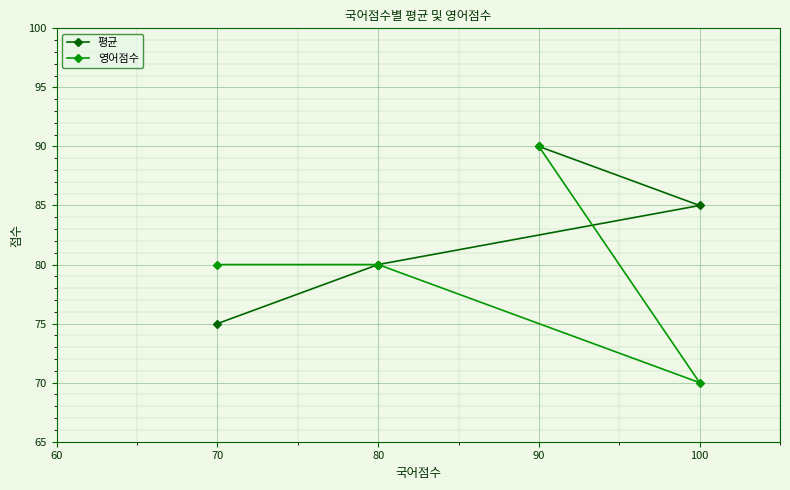

How many interior local valleys does the 영어점수 series have?

1